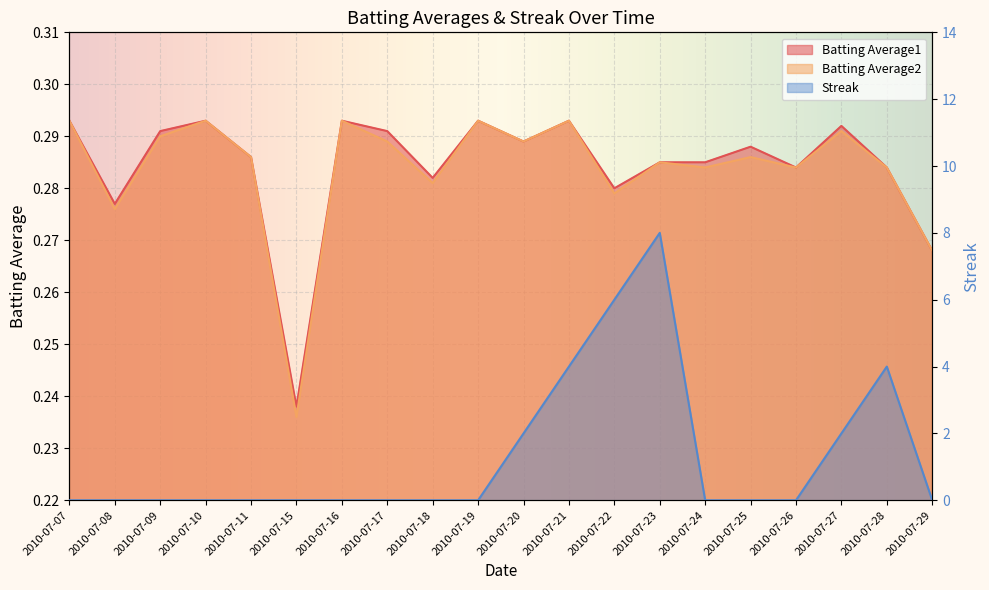

True or false: Streak has more than 0 points higher than both neighbors.

True